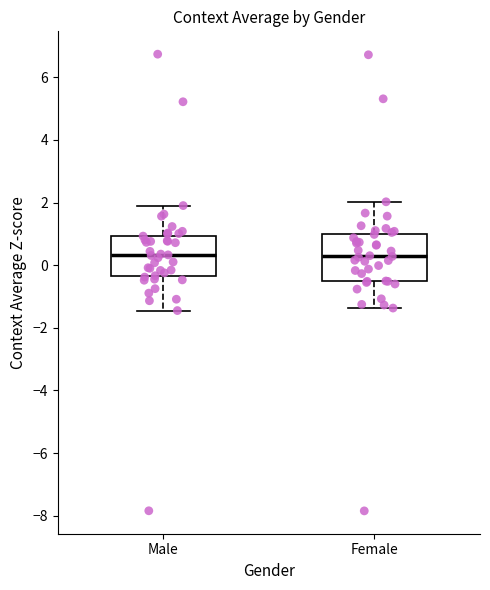

Which box is the tallest, from its lower edge to its upper edge?

Female